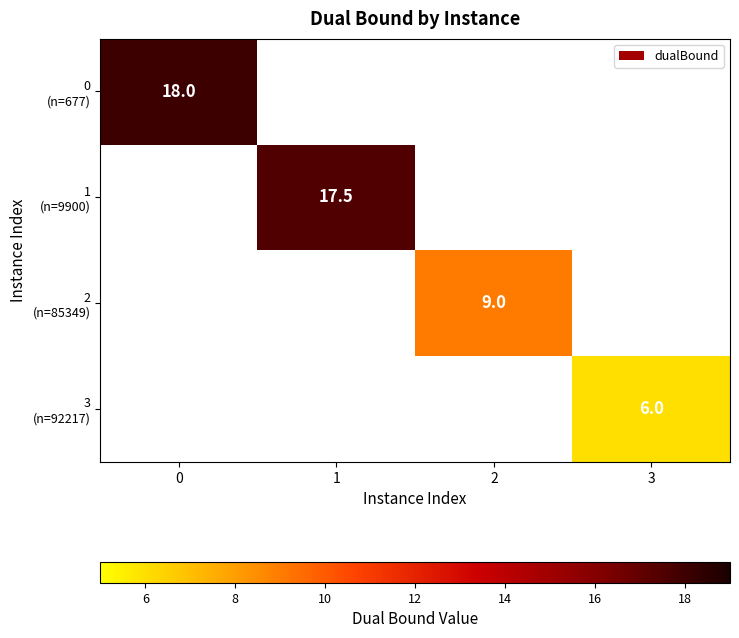

How many data points does each series have?

4